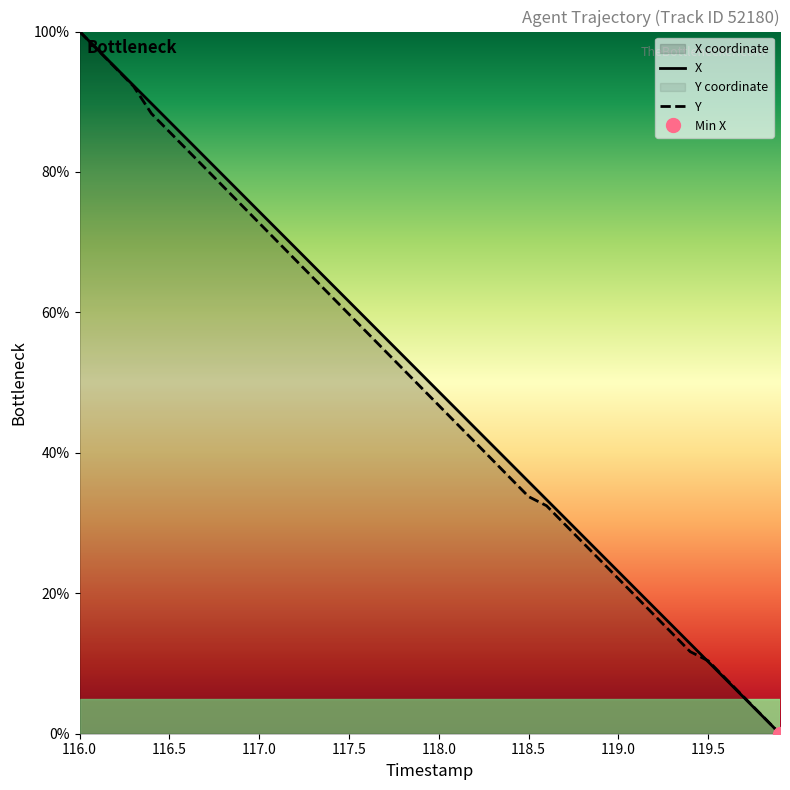

How many positive values does the X series have?

39